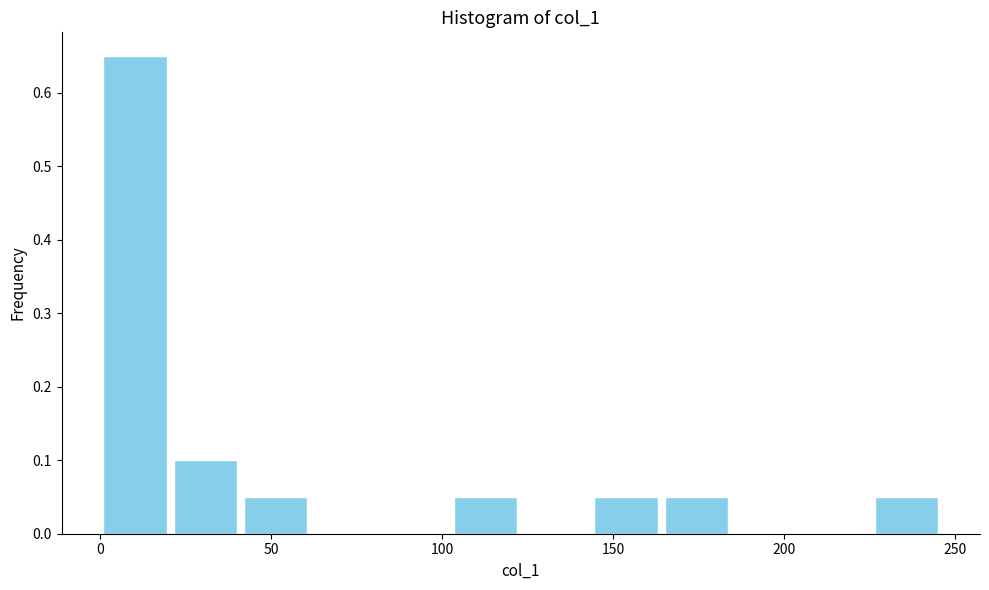

Reading left to right, list every bar in this chart as the range it spans on the x-axis followed by its height. Neither the bar edges nor the heights are printed on the chart, so give them approximately, as read against the axes.

0 to 20: 0.65
20 to 40: 0.10
40 to 60: 0.05
60 to 80: 0
80 to 105: 0
105 to 125: 0.05
125 to 145: 0
145 to 165: 0.05
165 to 185: 0.05
185 to 205: 0
205 to 225: 0
225 to 245: 0.05